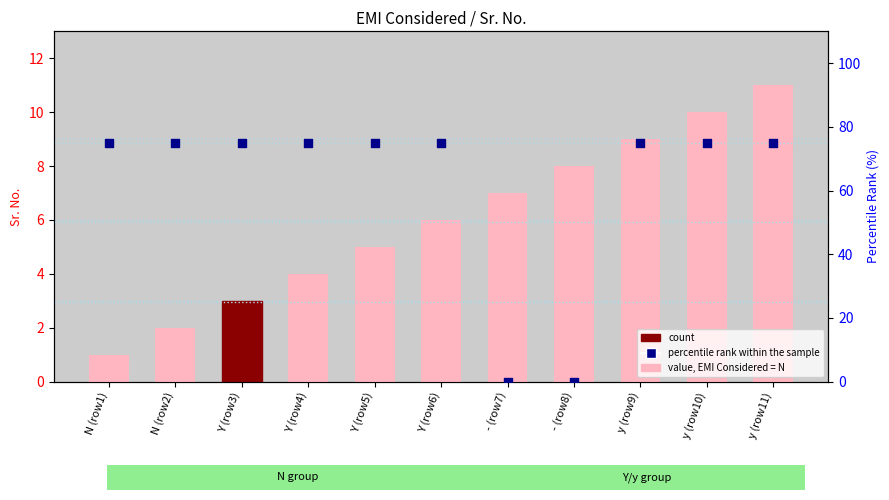

What are all the series names shown in the legend?

count, percentile rank within the sample